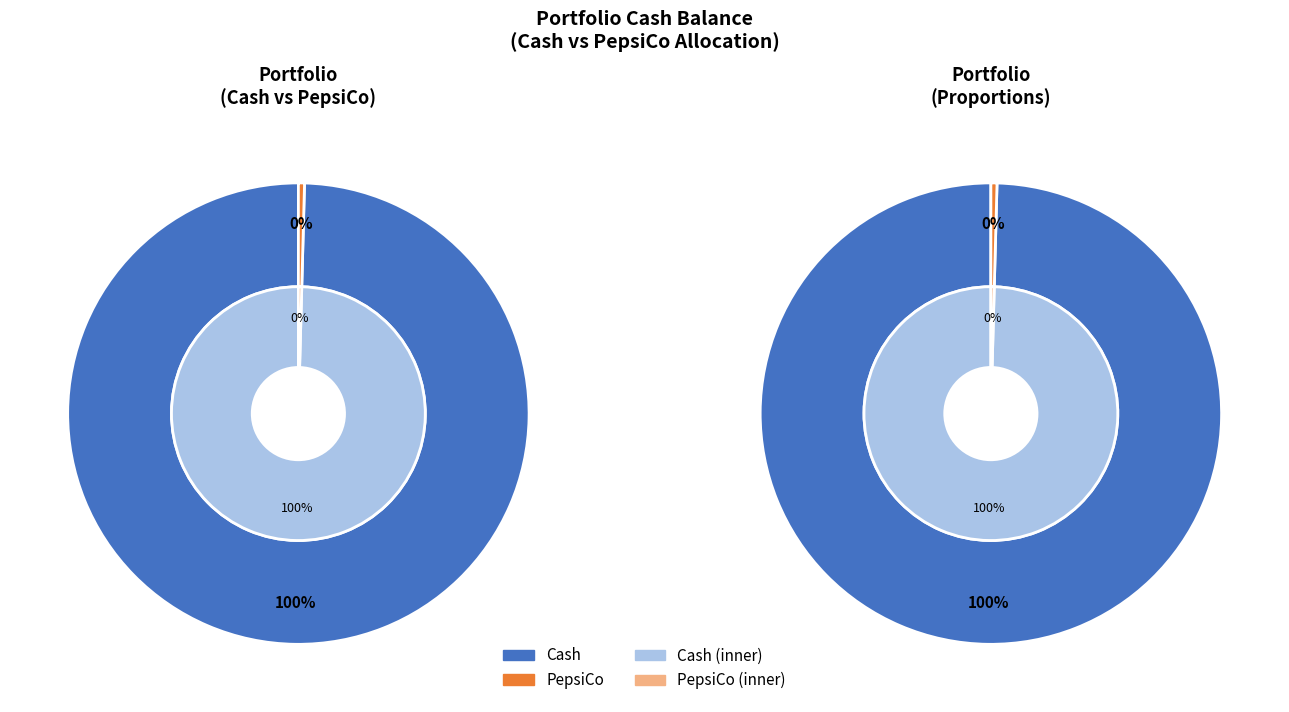

How many segments does this pie chart have?

2